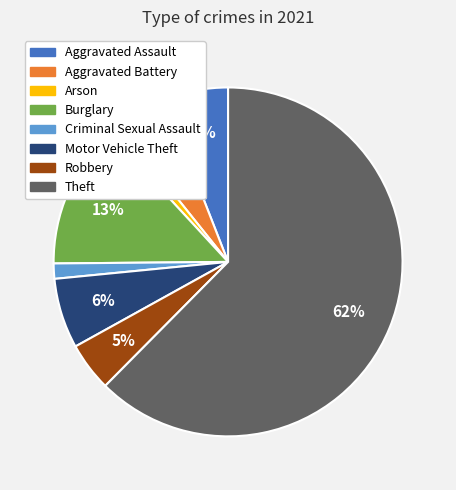

To the nearest percent, what is the average slice percentage?

12%